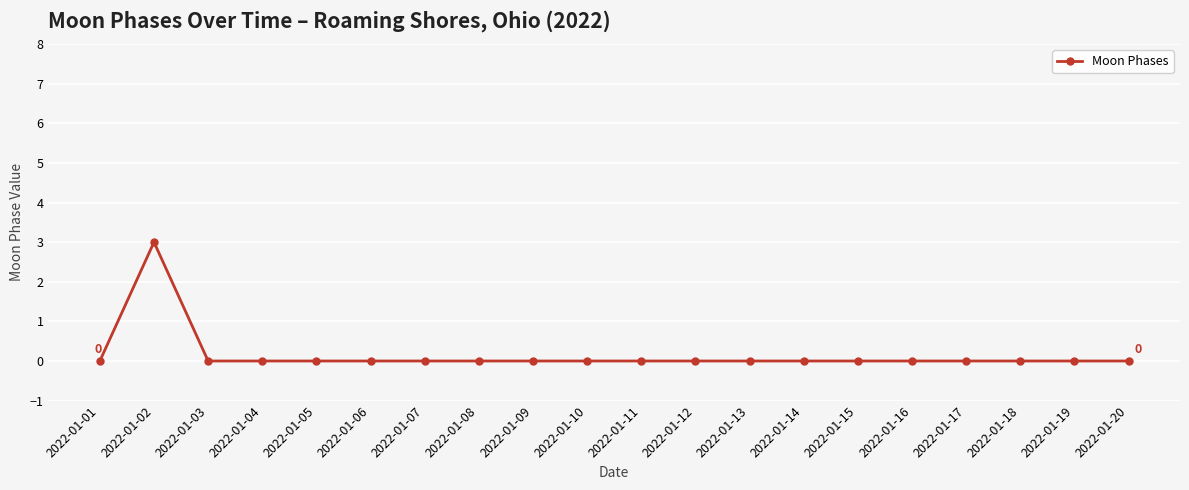

Is it true that the value at 2022-01-08 is 0?

True